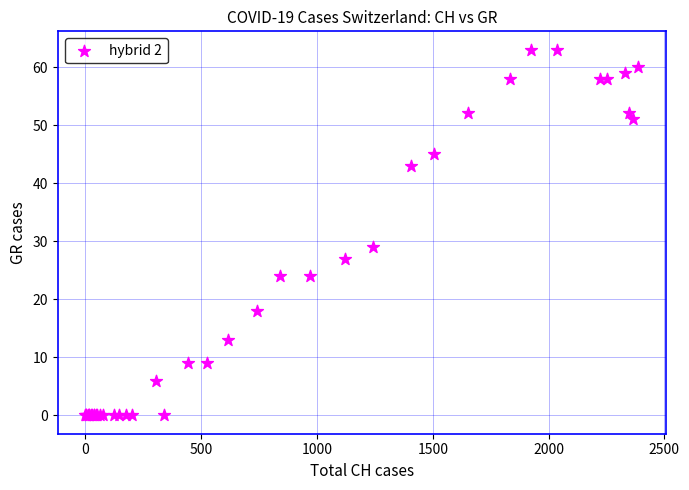

What Y value in the scatter plot is closest to 31?

29